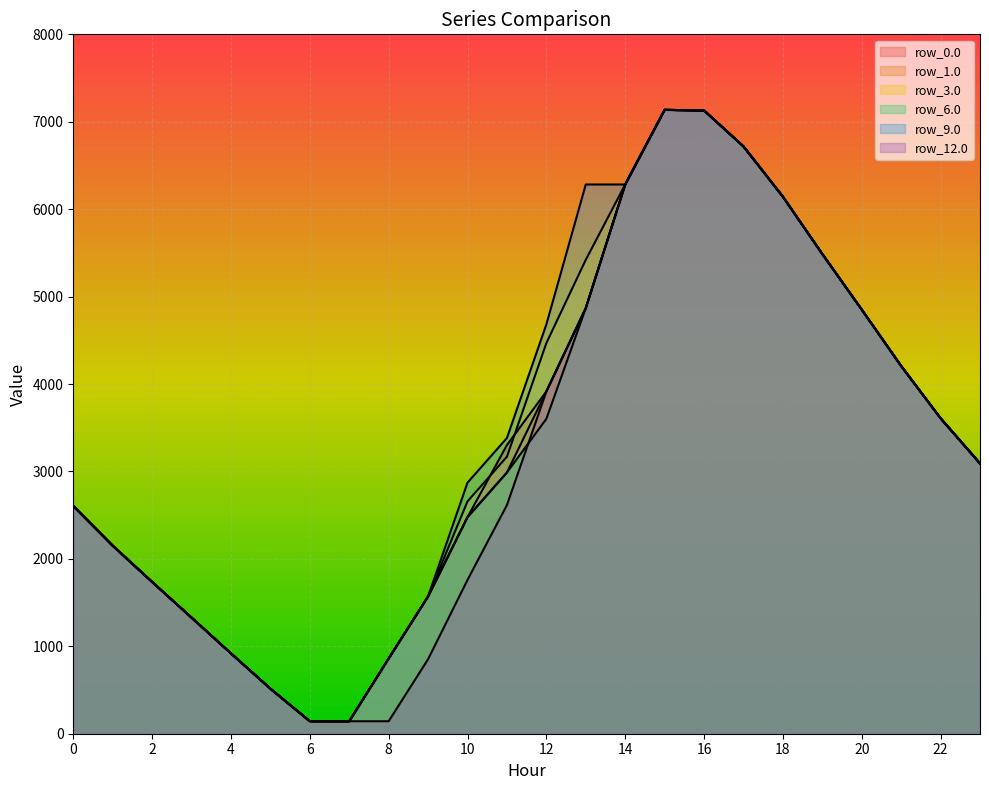

In row_3.0, how many points are lower than both neighbors (excluding endpoints)?

1